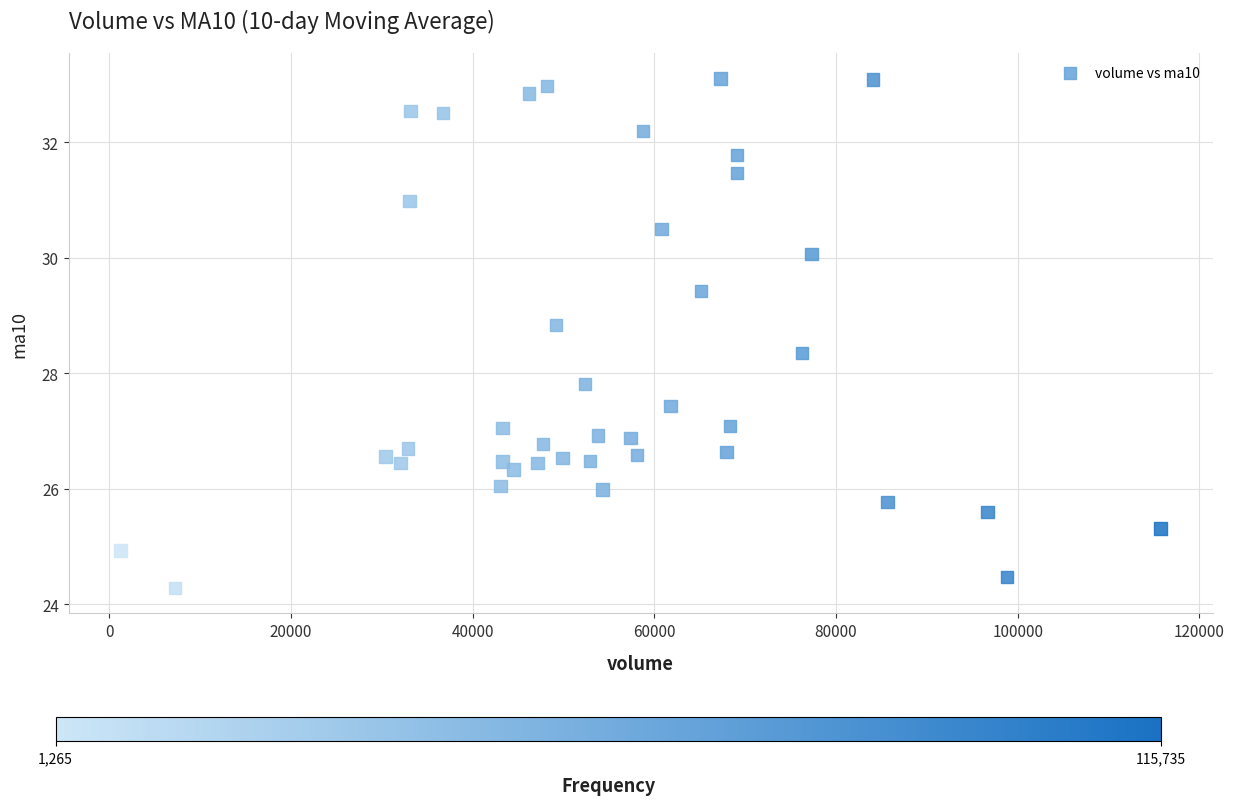

What is the range of X values (max minus min)?

114470.1